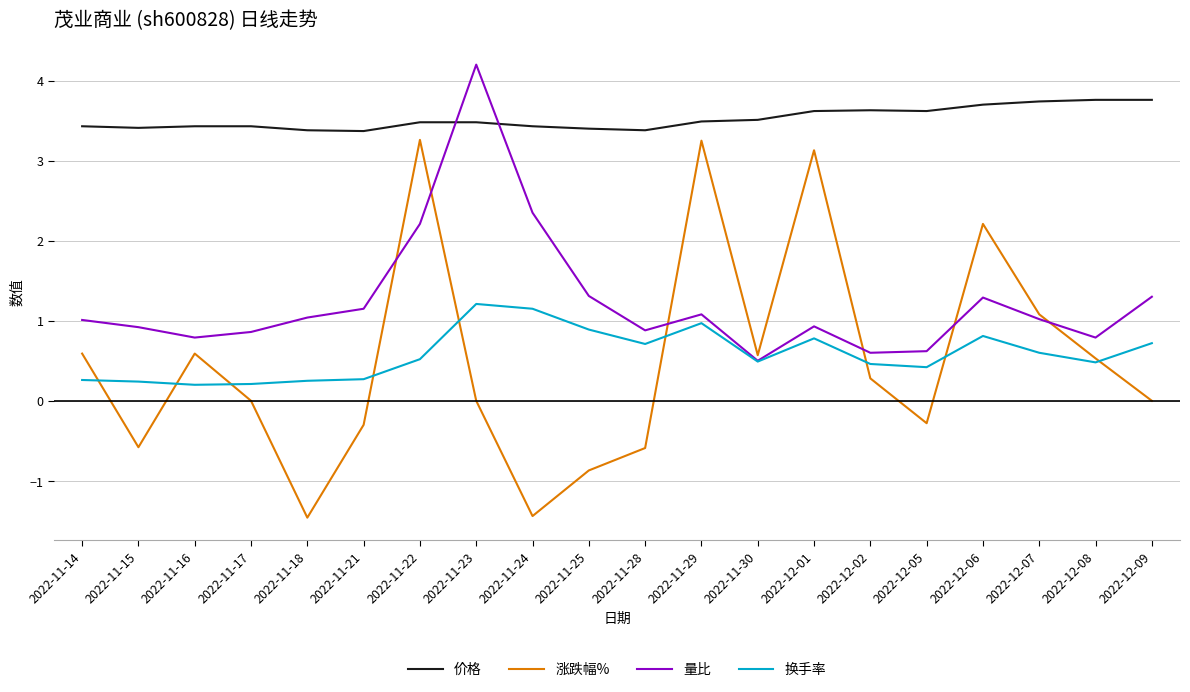

What position from the right is 2022-12-02?

6